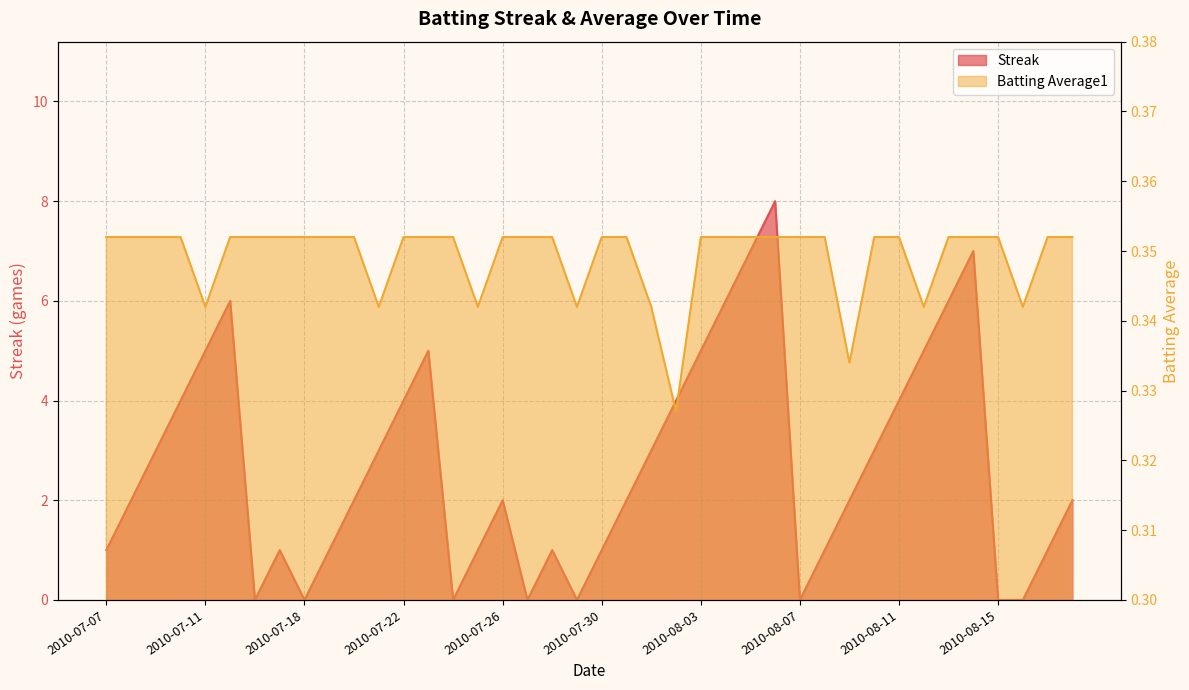

What is the sum of all Streak values?

108.0